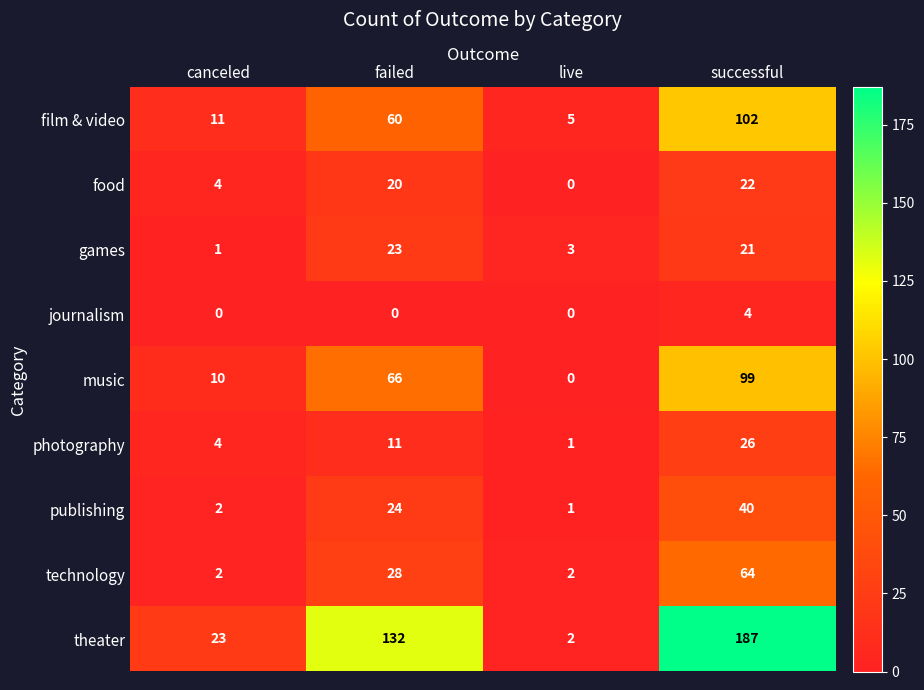

At how many categories does at least one series exceed 109?

2